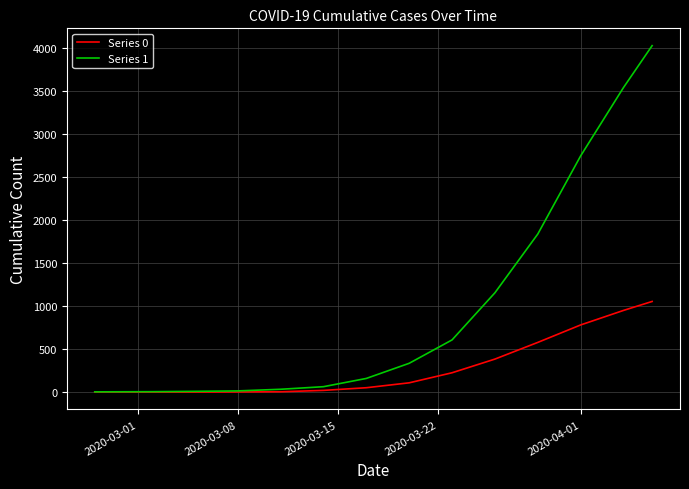

Which series has the largest total across all categories?

Series 1